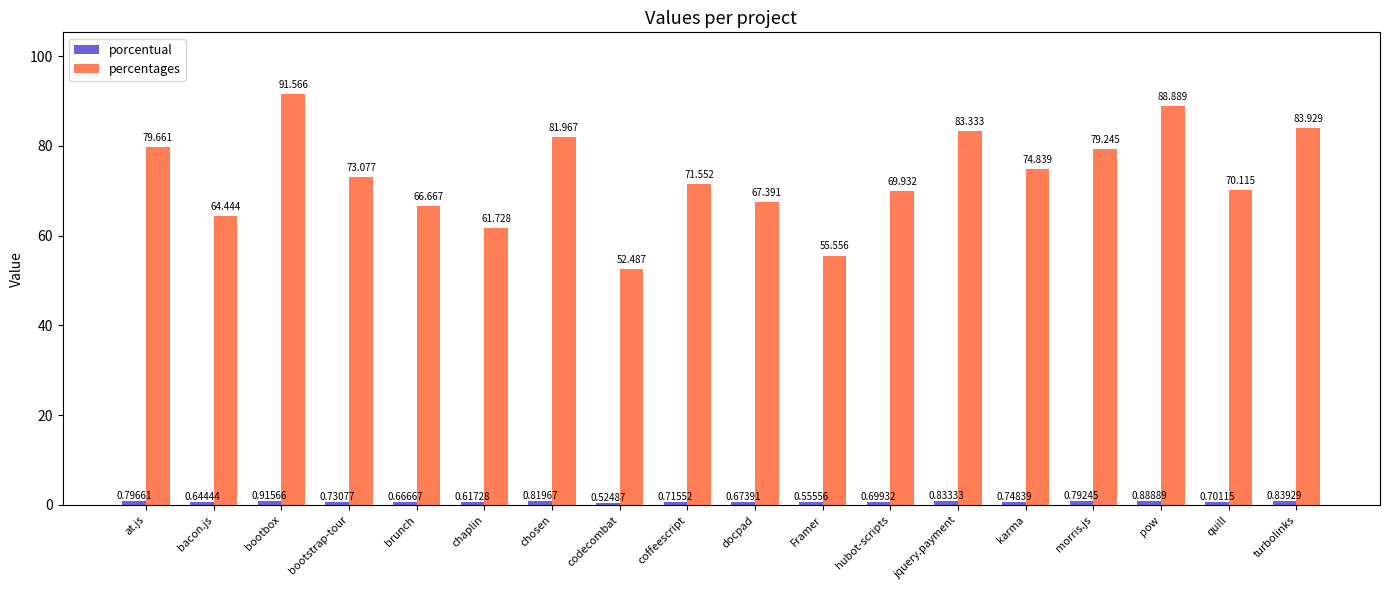

True or false: percentages has a value of 31.6 at chaplin.

False